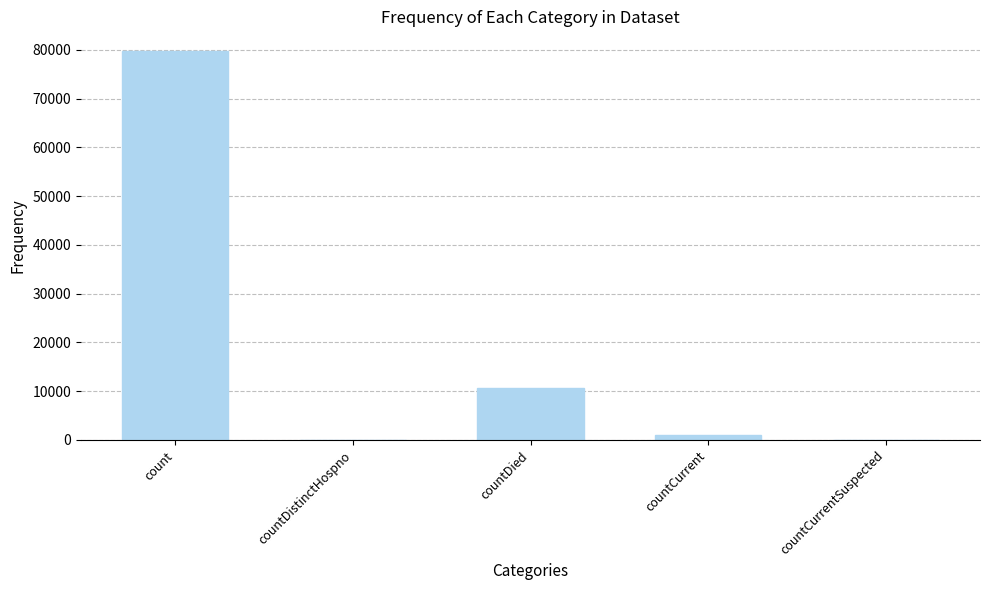

At which label is the value closest to 39916?

countDied